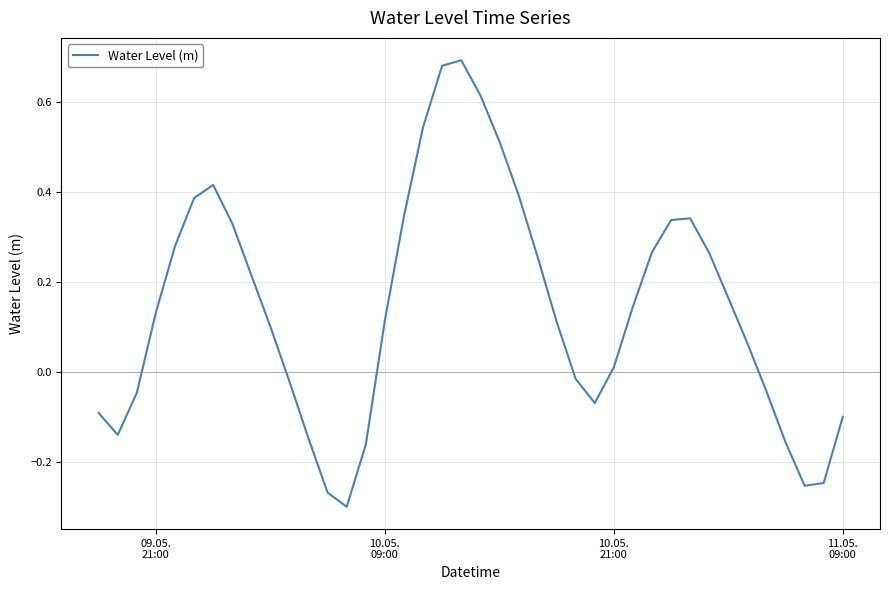

What is the difference between the maximum and minimum values?

1.0